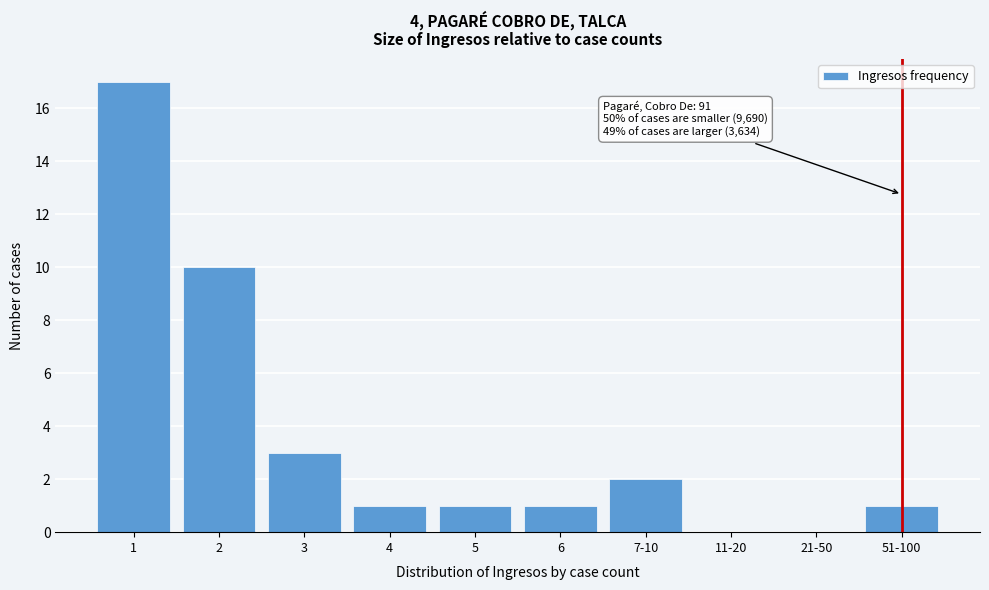

Reading left to right, what are all the values shown in this chart?

1=17	2=10	3=3	4=1	5=1	6=1	7-10=2	11-20=0	21-50=0	51-100=1